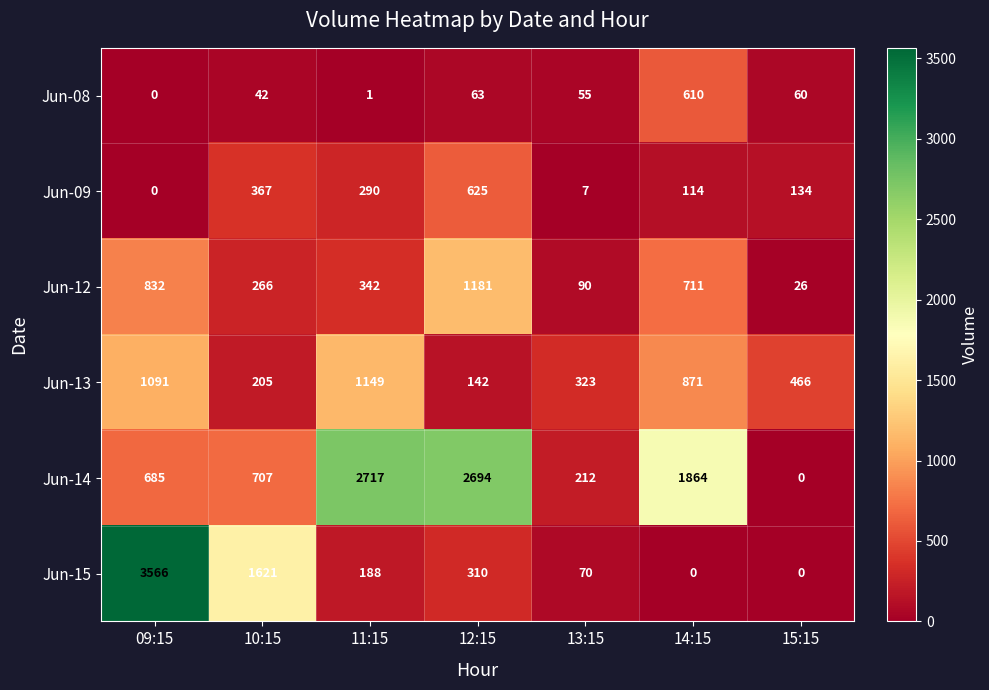

What is the average value of the Jun-13 series?

607